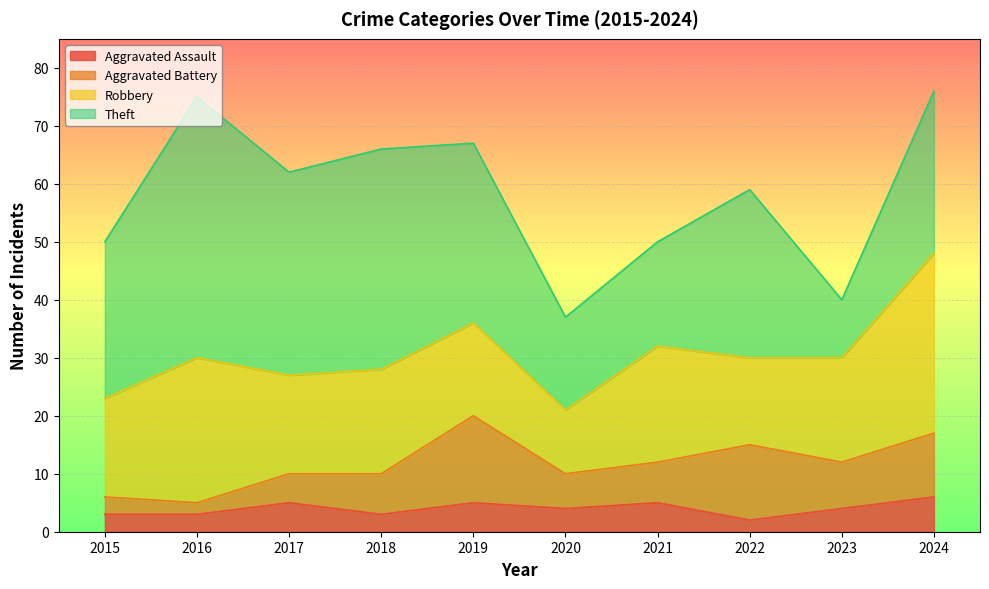

Reading left to right, extract all data points from this chart.

Aggravated Assault: 2015=3	2016=3	2017=5	2018=3	2019=5	2020=4	2021=5	2022=2	2023=4	2024=6
Aggravated Battery: 2015=3	2016=2	2017=5	2018=7	2019=15	2020=6	2021=7	2022=13	2023=8	2024=11
Robbery: 2015=17	2016=25	2017=17	2018=18	2019=16	2020=11	2021=20	2022=15	2023=18	2024=31
Theft: 2015=27	2016=45	2017=35	2018=38	2019=31	2020=16	2021=18	2022=29	2023=10	2024=28